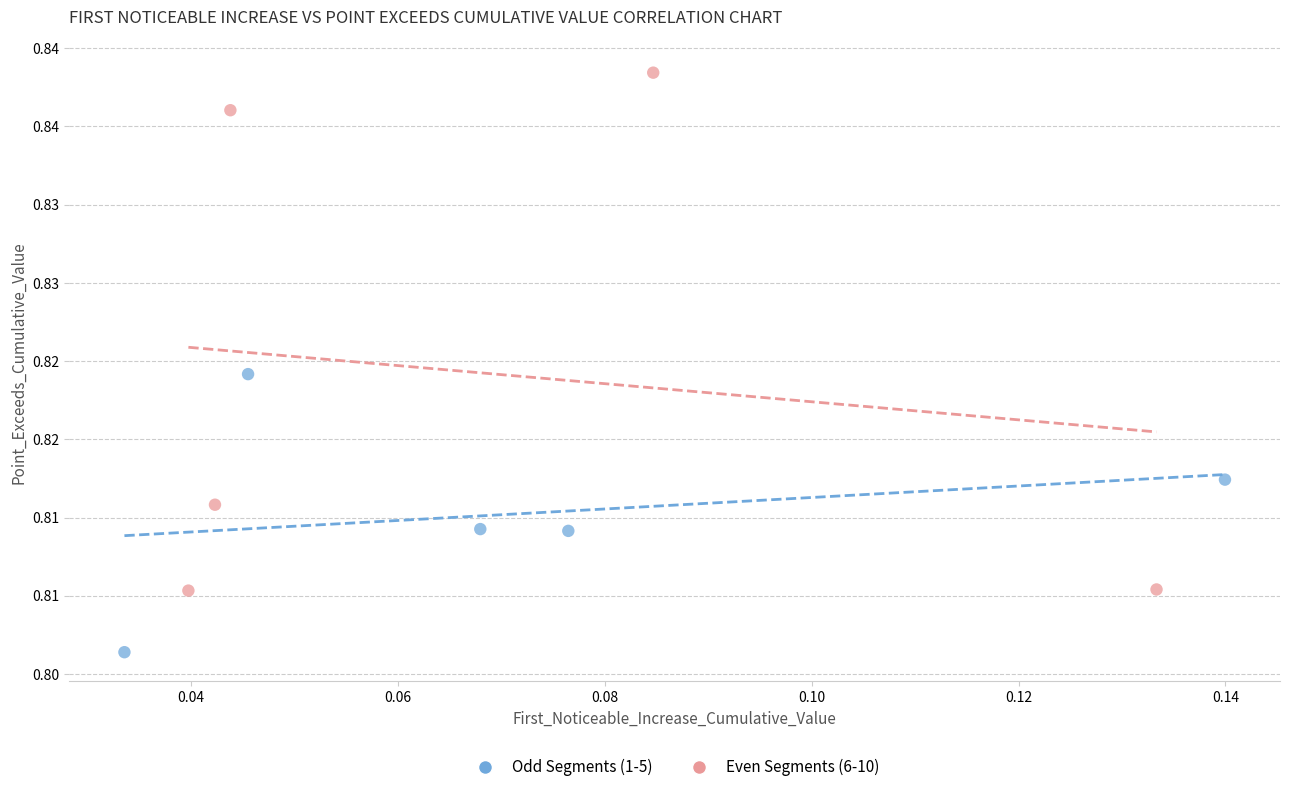

Which series contains the highest Y value?

Even Segments (6-10)